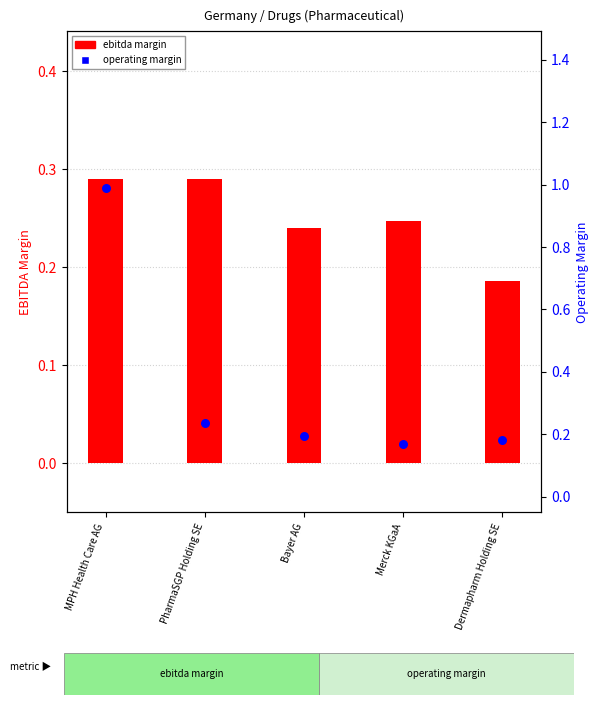

At which category is the sum across all series the highest?

MPH Health Care AG